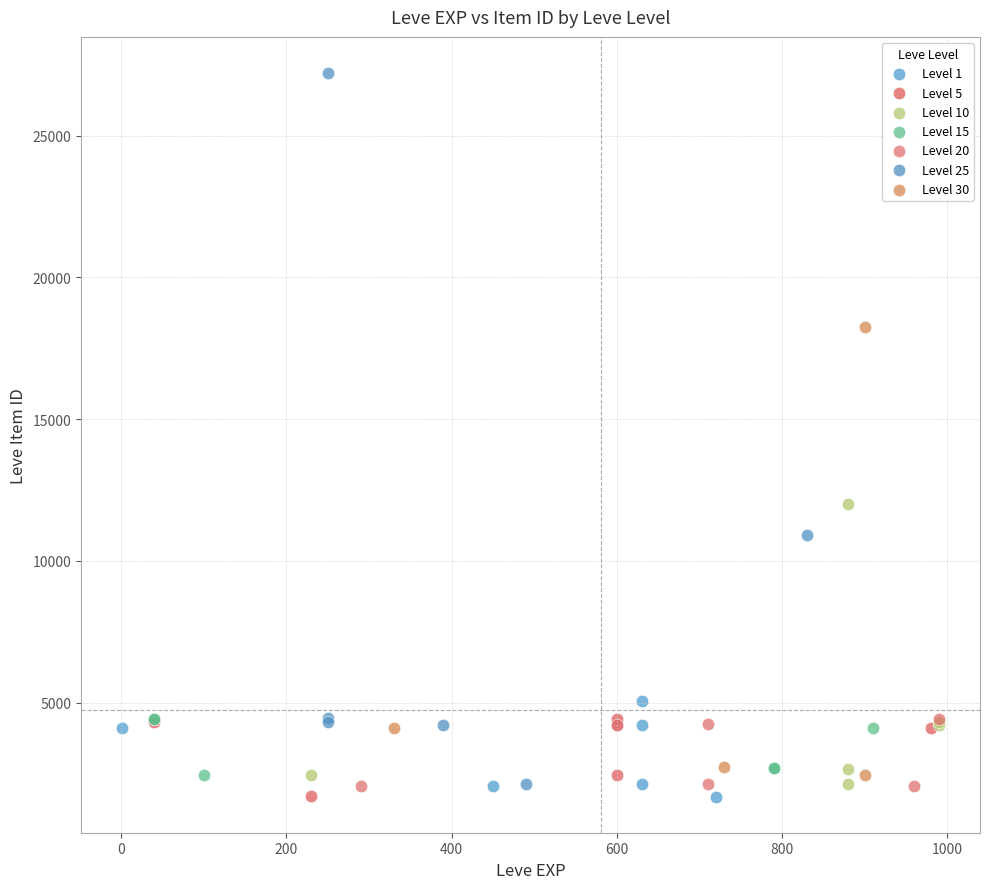

Which series contains the highest Y value?

Level 25